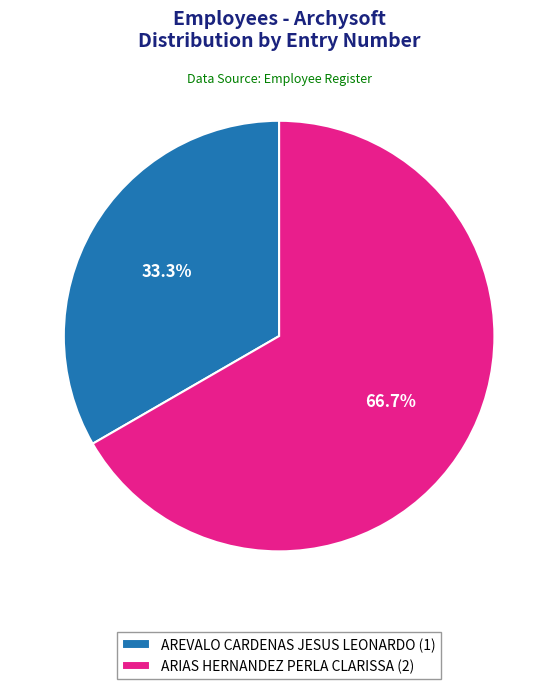

To the nearest percent, what portion does AREVALO CARDENAS JESUS LEONARDO represent?

33%